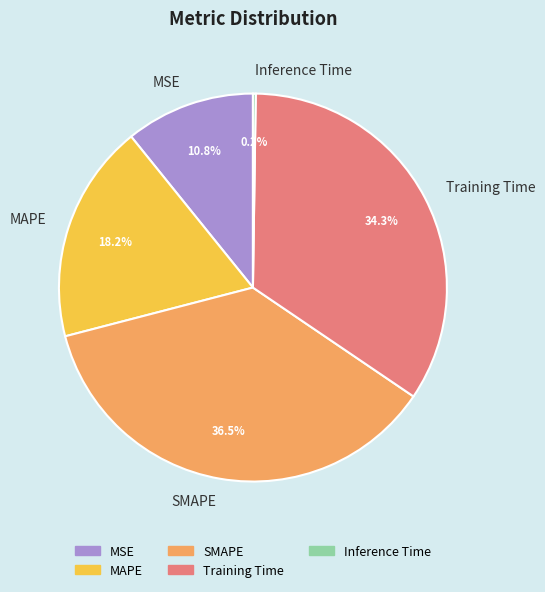

True or false: SMAPE accounts for 29% of the total.

False